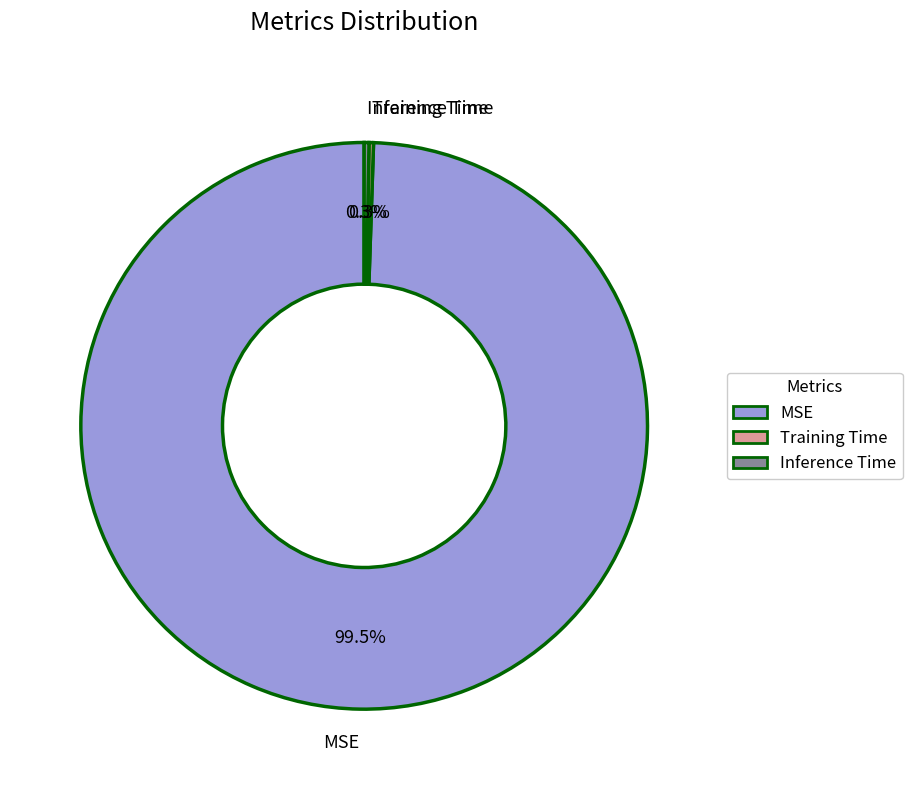

Which slice is the largest?

MSE